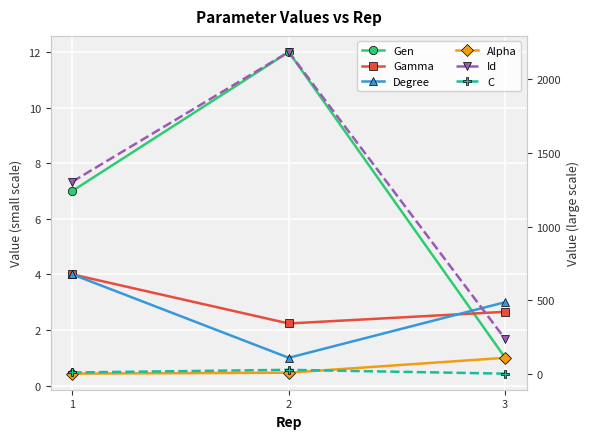

True or false: Gamma has a value of 2.7 at 3.

True